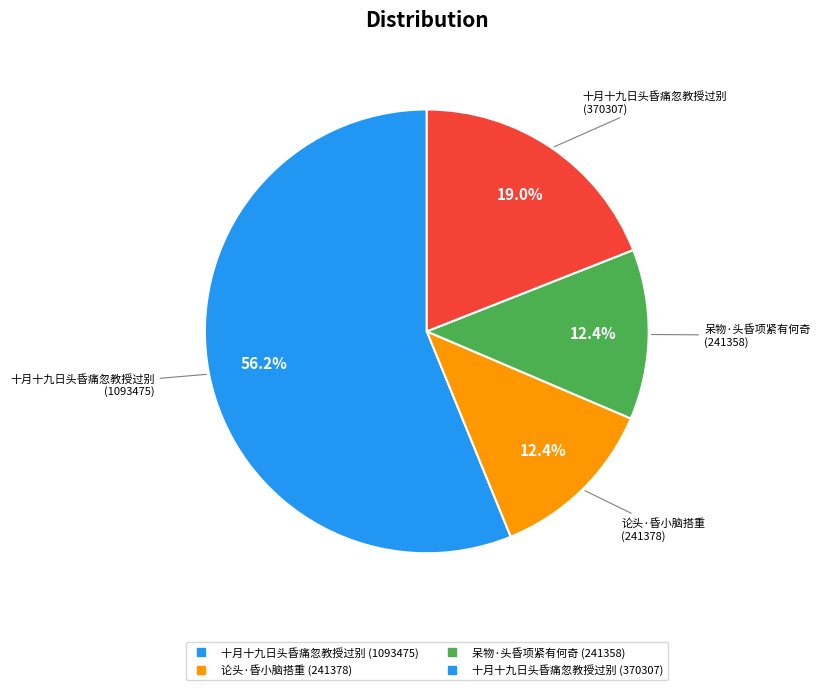

Is there a majority slice in this chart?

Yes